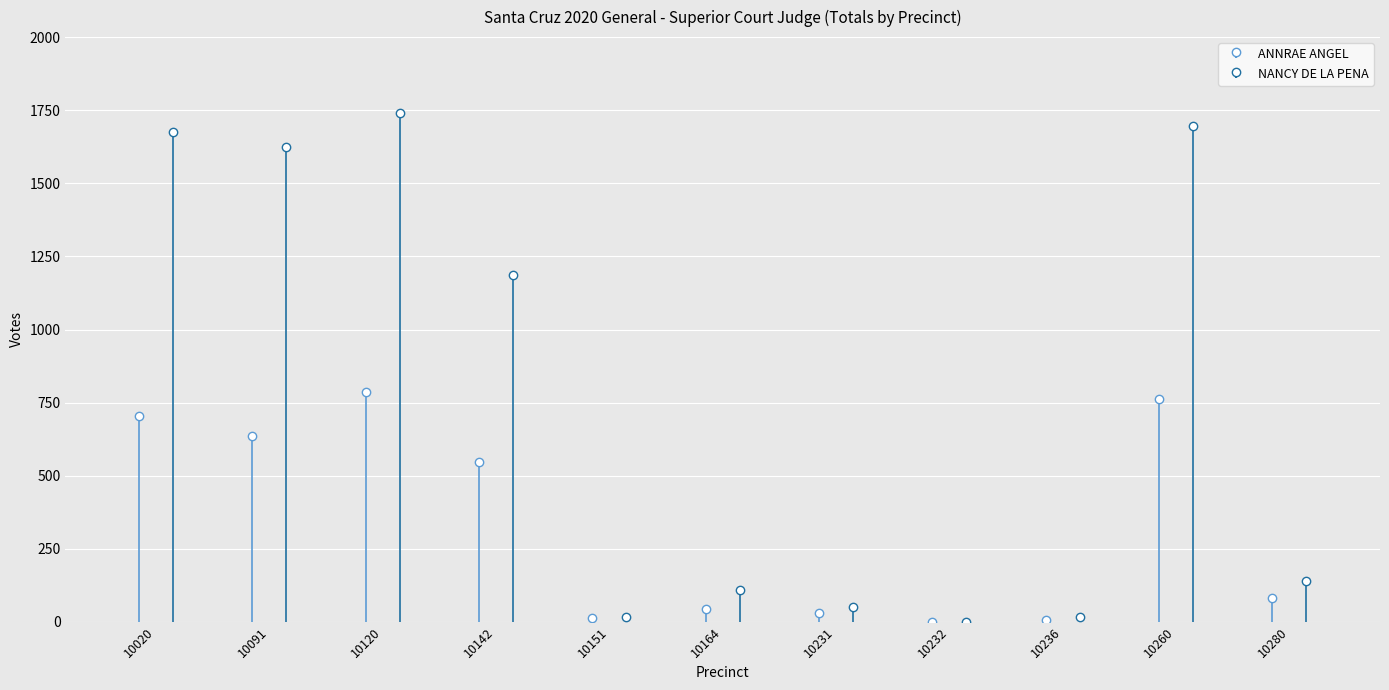

What is the difference between the second highest and minimum values in the ANNRAE ANGEL series?

761